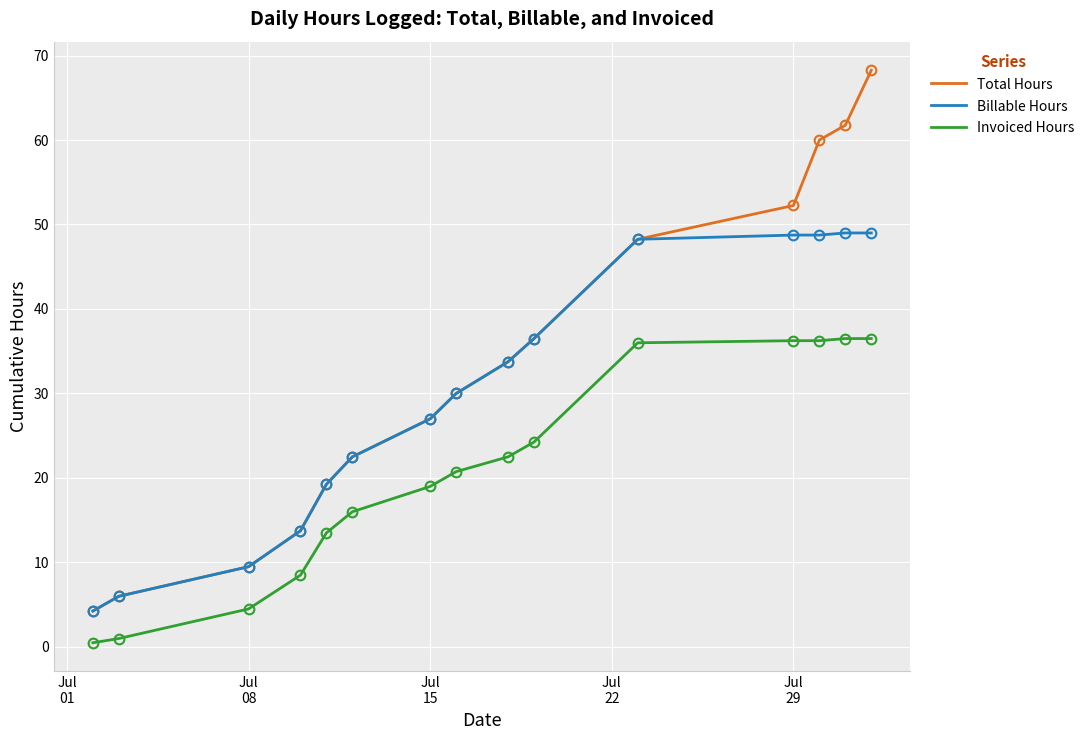

Rank the series by their maximum value, from lowest to highest.

Invoiced Hours, Billable Hours, Total Hours